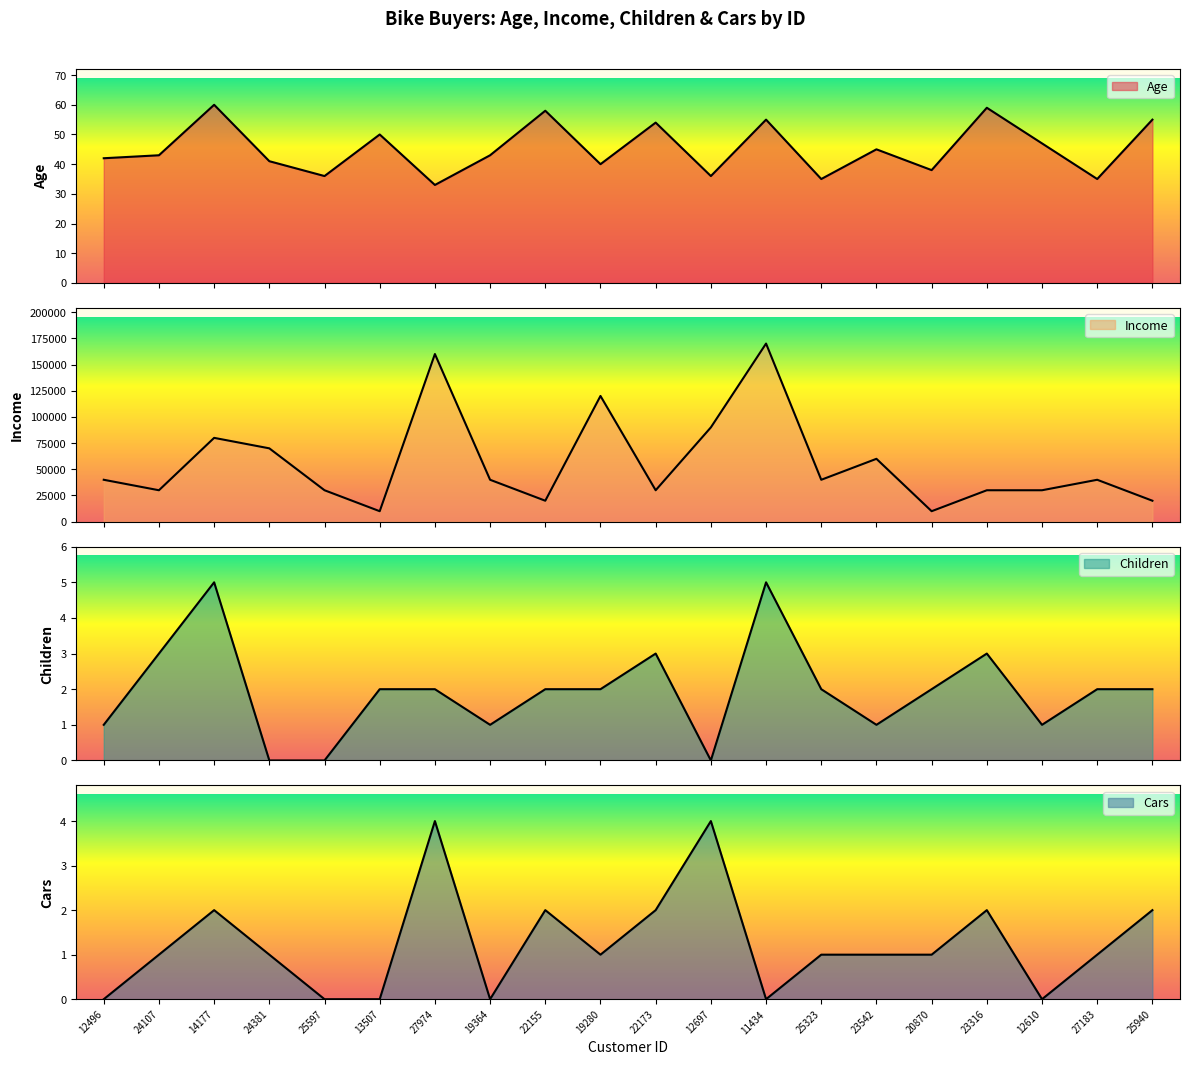

What is the sum of the Cars values at 27183 and 25940?

3